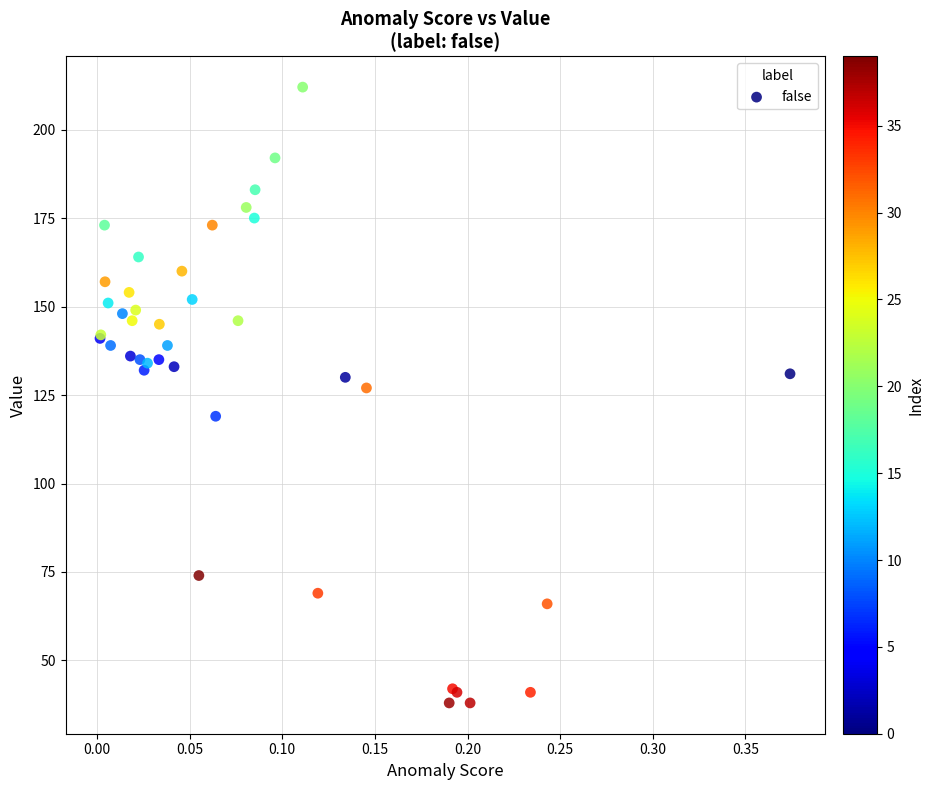

What Y value in the scatter plot is closest to 125?

127